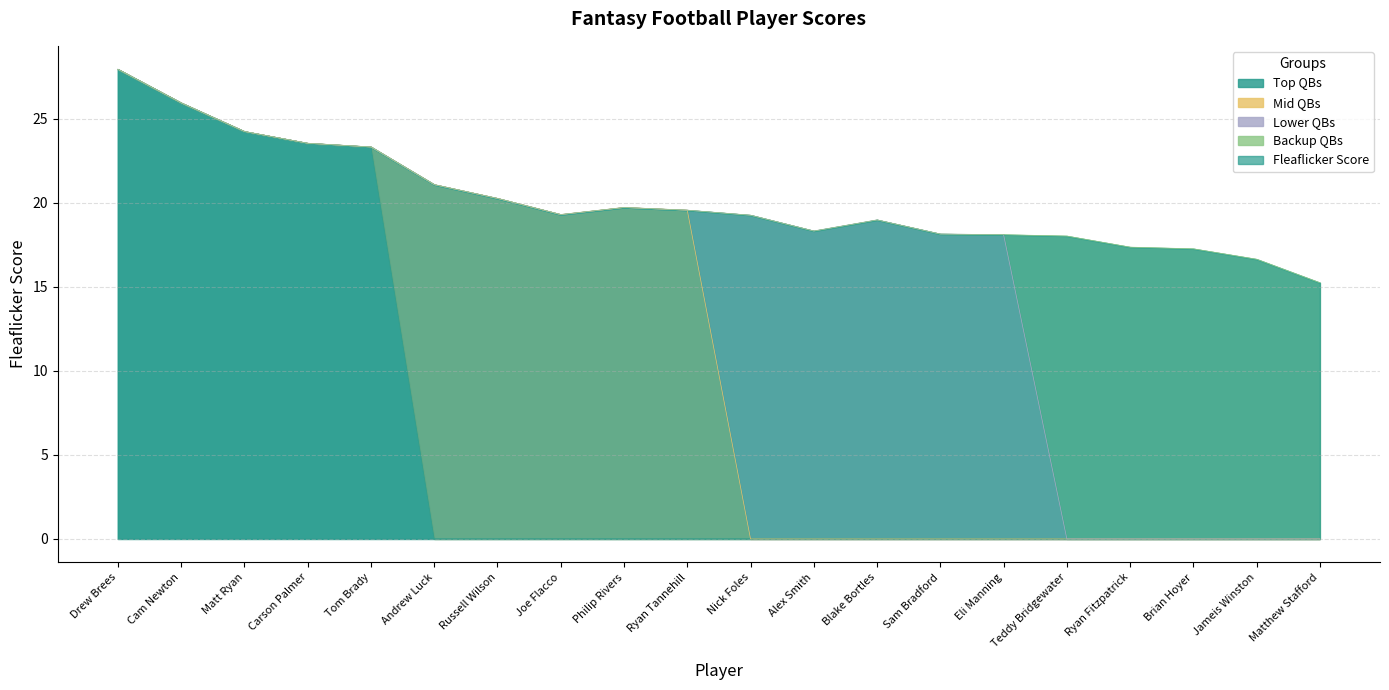

Which has a higher value, Brian Hoyer or Alex Smith?

Alex Smith